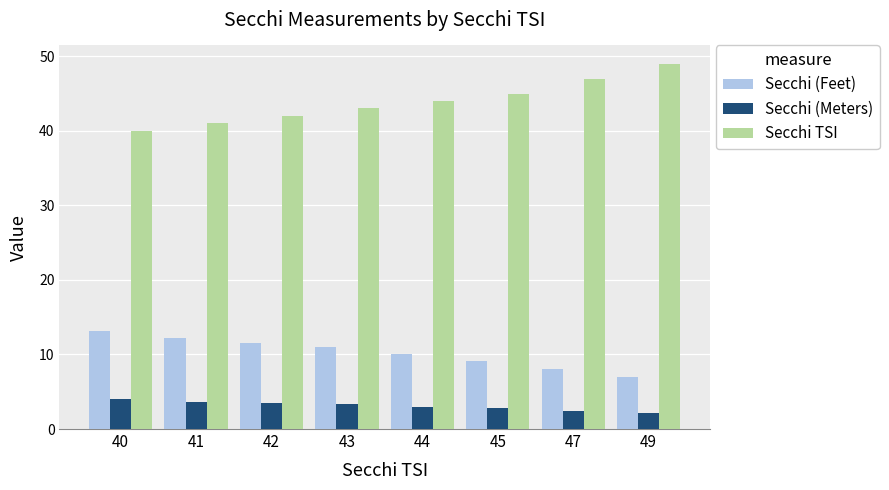

Does the chart contain stacked bars?

No